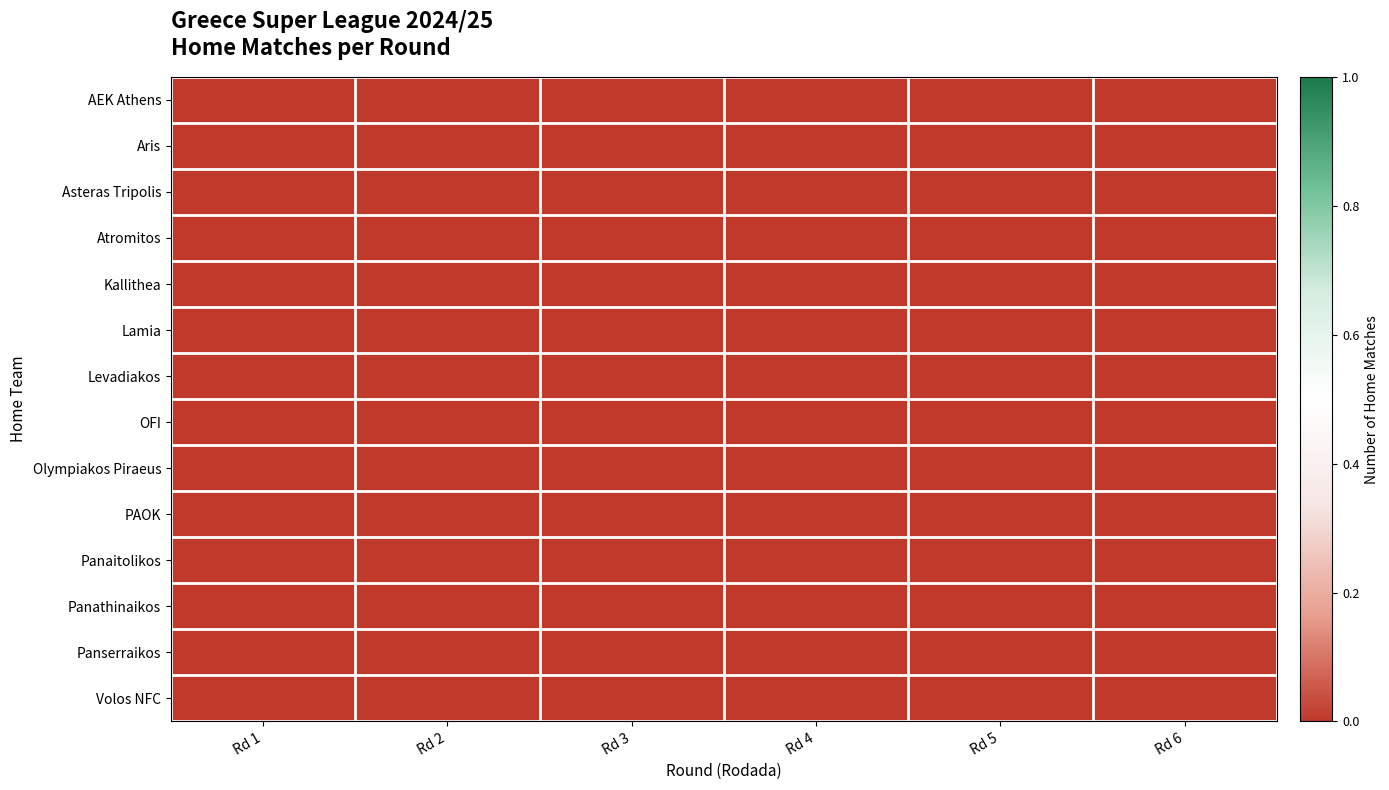

How many series are shown in this chart?

14